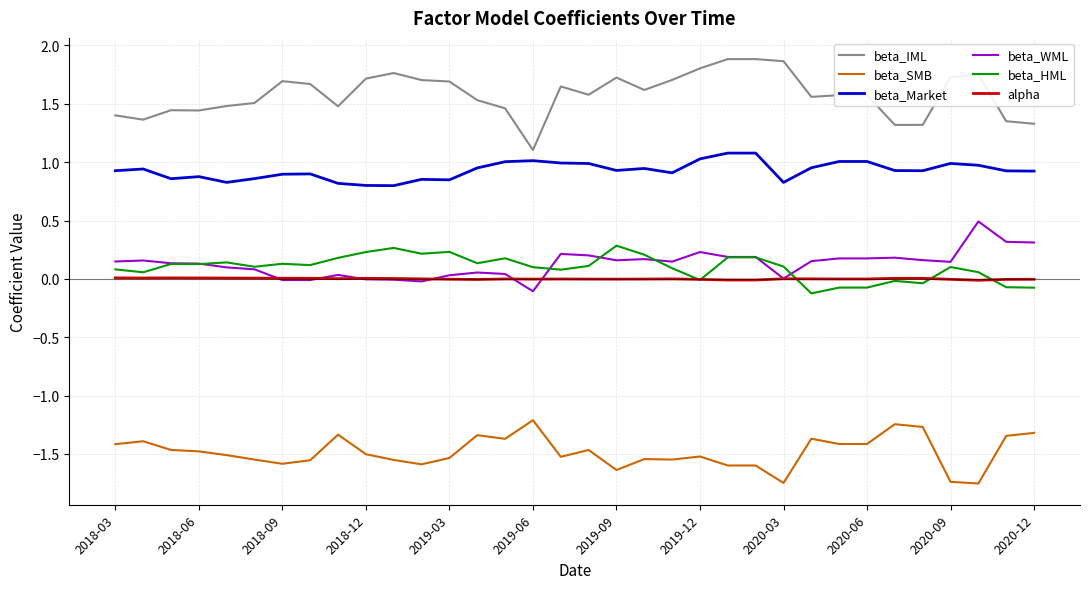

What is the maximum value for beta_IML?

1.9